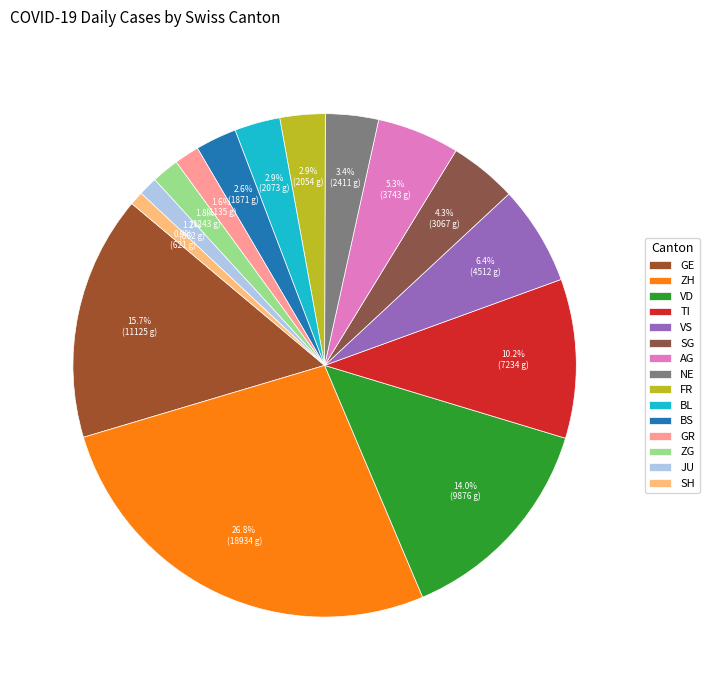

How many slices are in this pie chart?

15